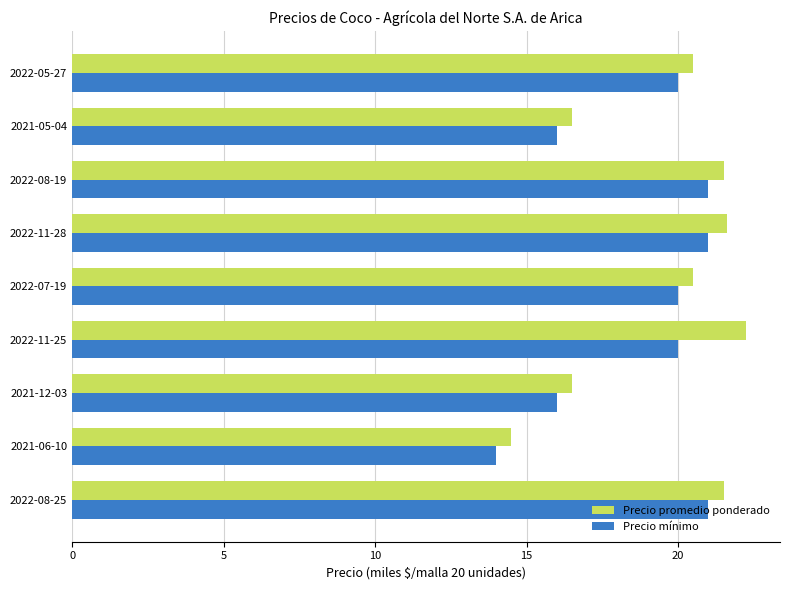

Rank the series by their maximum value, from highest to lowest.

Precio promedio ponderado, Precio mínimo